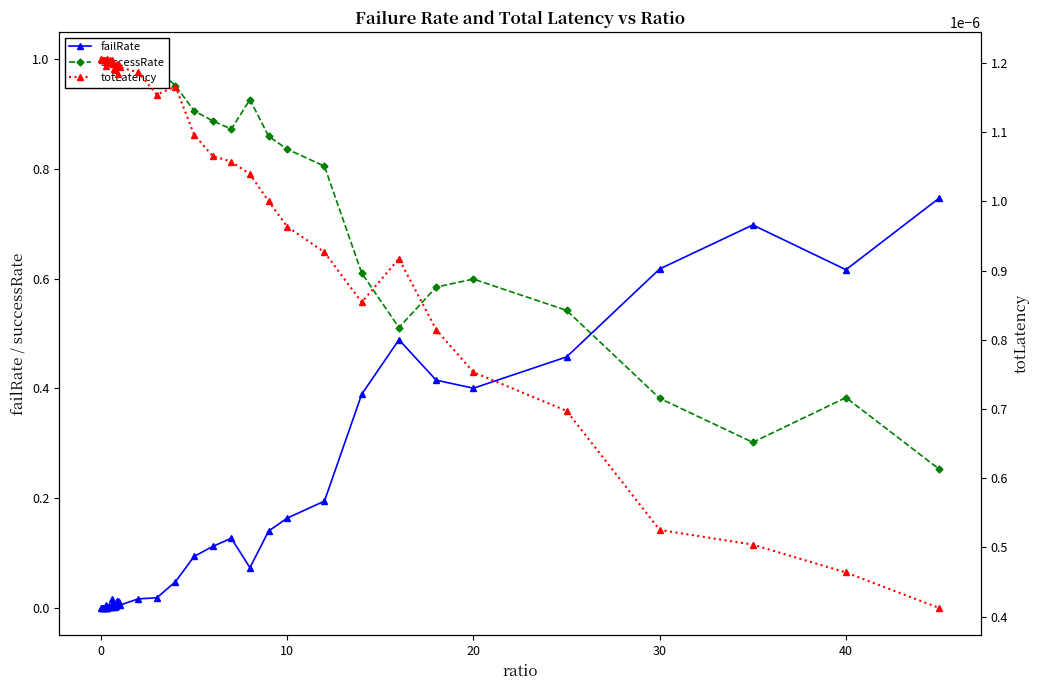

Which series ends up on top after the final intersection of totLatency and failRate?

failRate